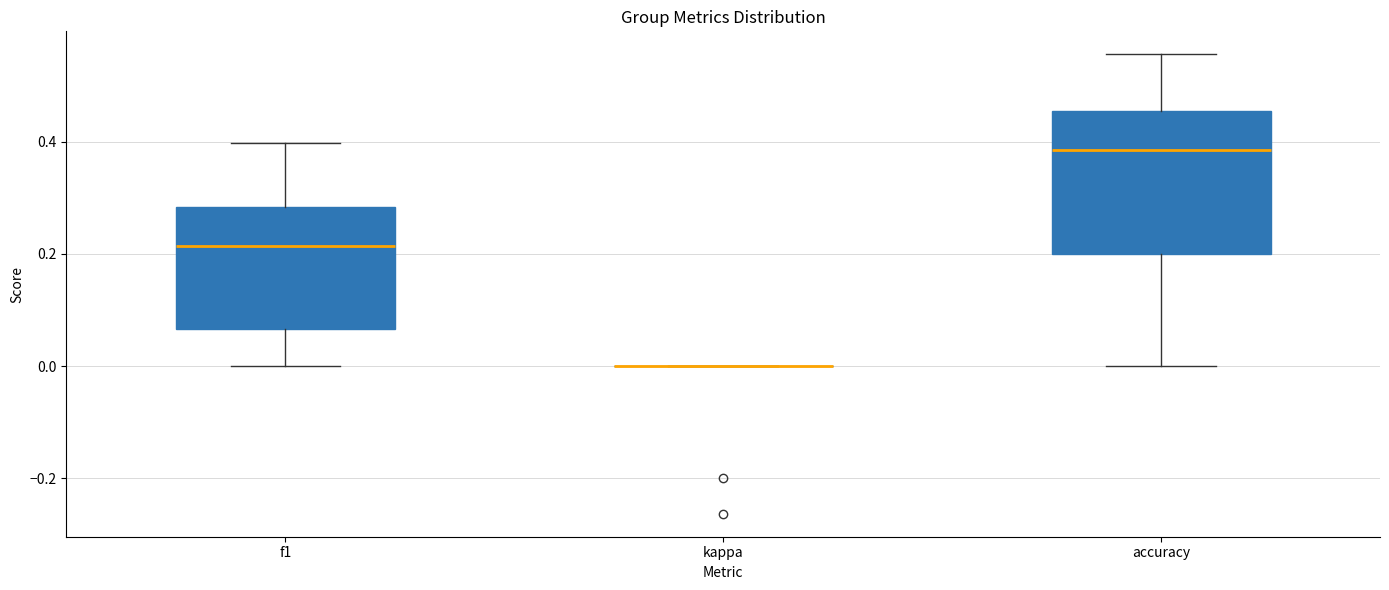

Which box is the tallest, from its lower edge to its upper edge?

accuracy